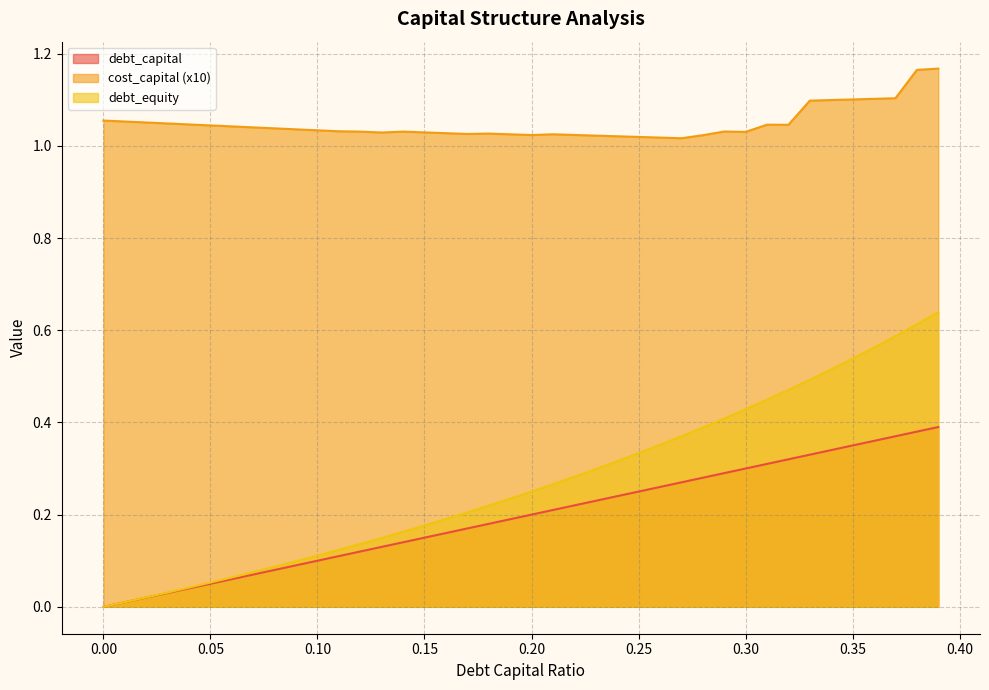

Where is the first local minimum for cost_capital?

0.13